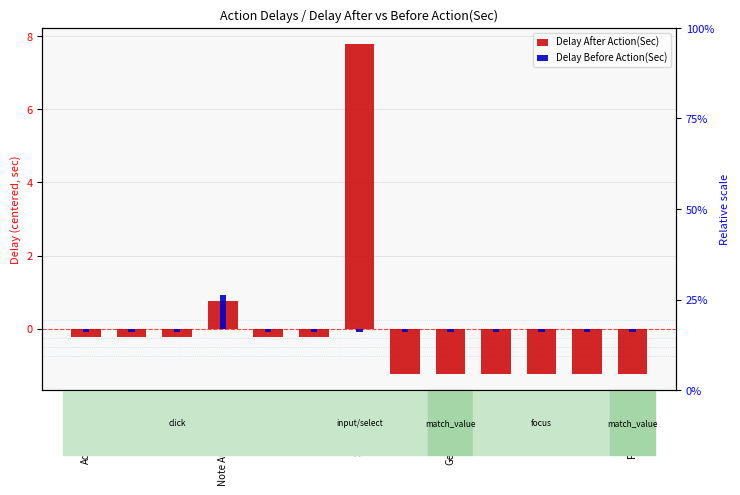

Rank the series by their average value, from lowest to highest.

Delay After Action(Sec), Delay Before Action(Sec)